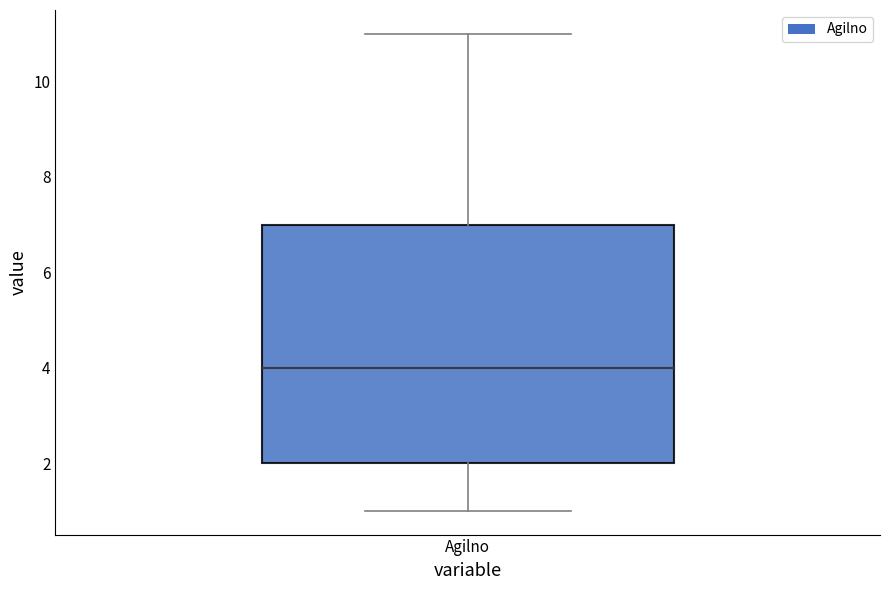

Where is the upper edge of the box for Agilno on the y-axis? The values are not printed on the chart, so give them approximately, as read against the axis.

7